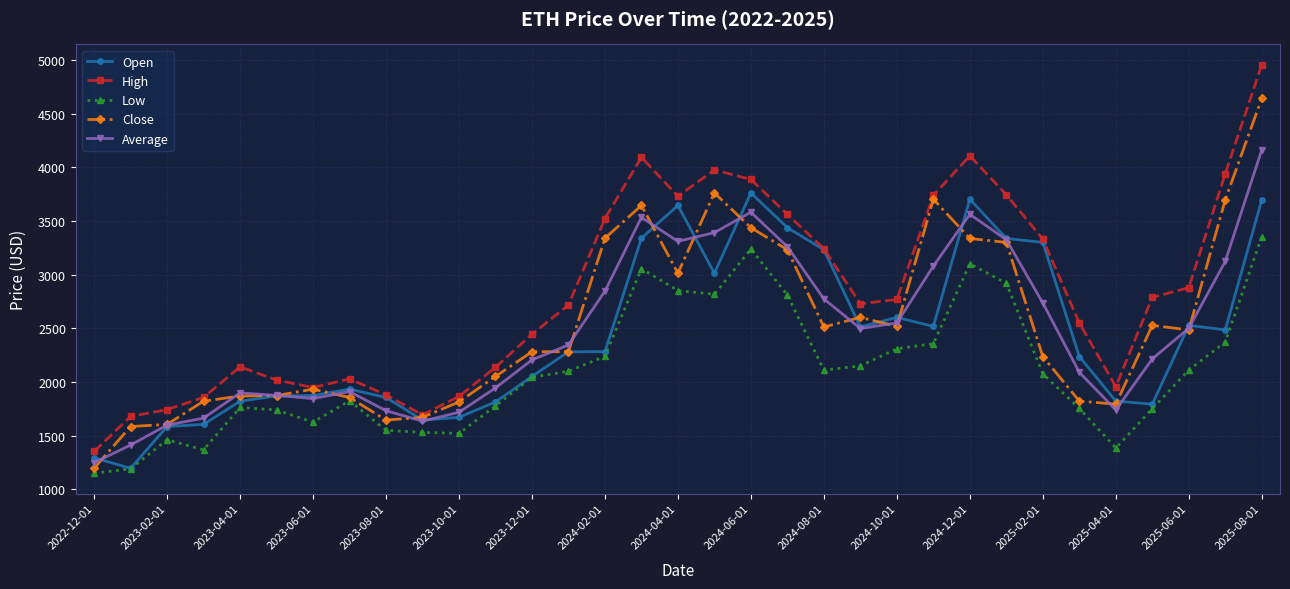

Which series has the widest spread of values?

High